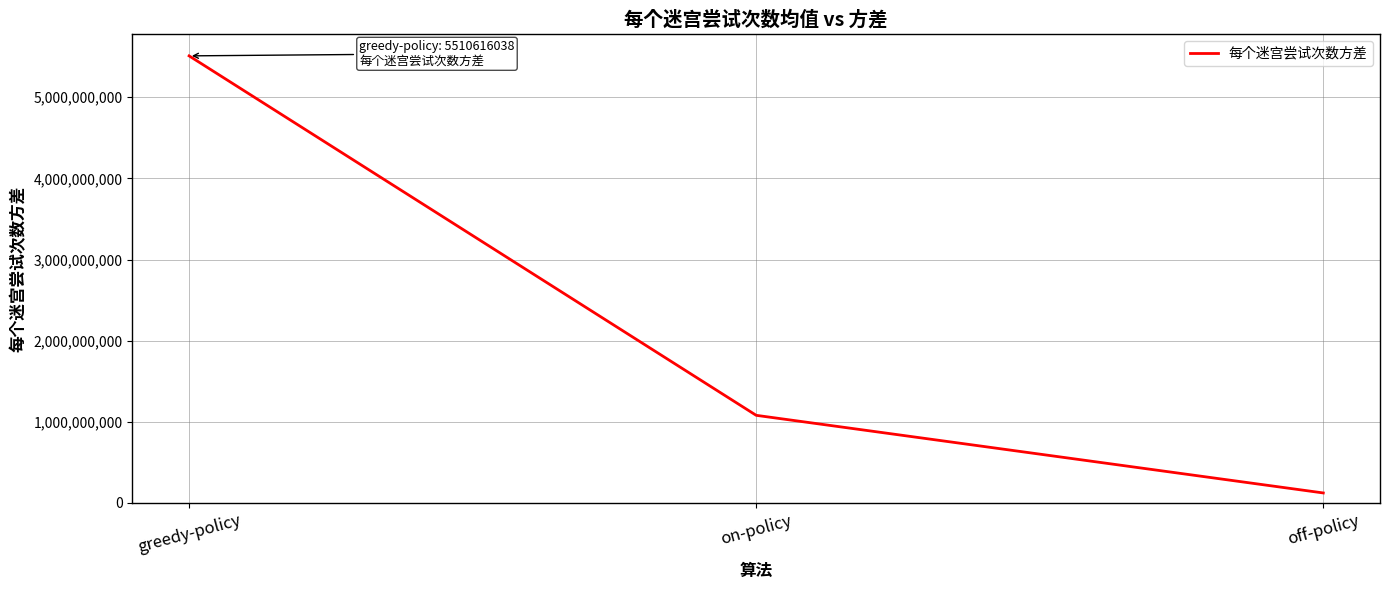

Read the value at off-policy.

122188532